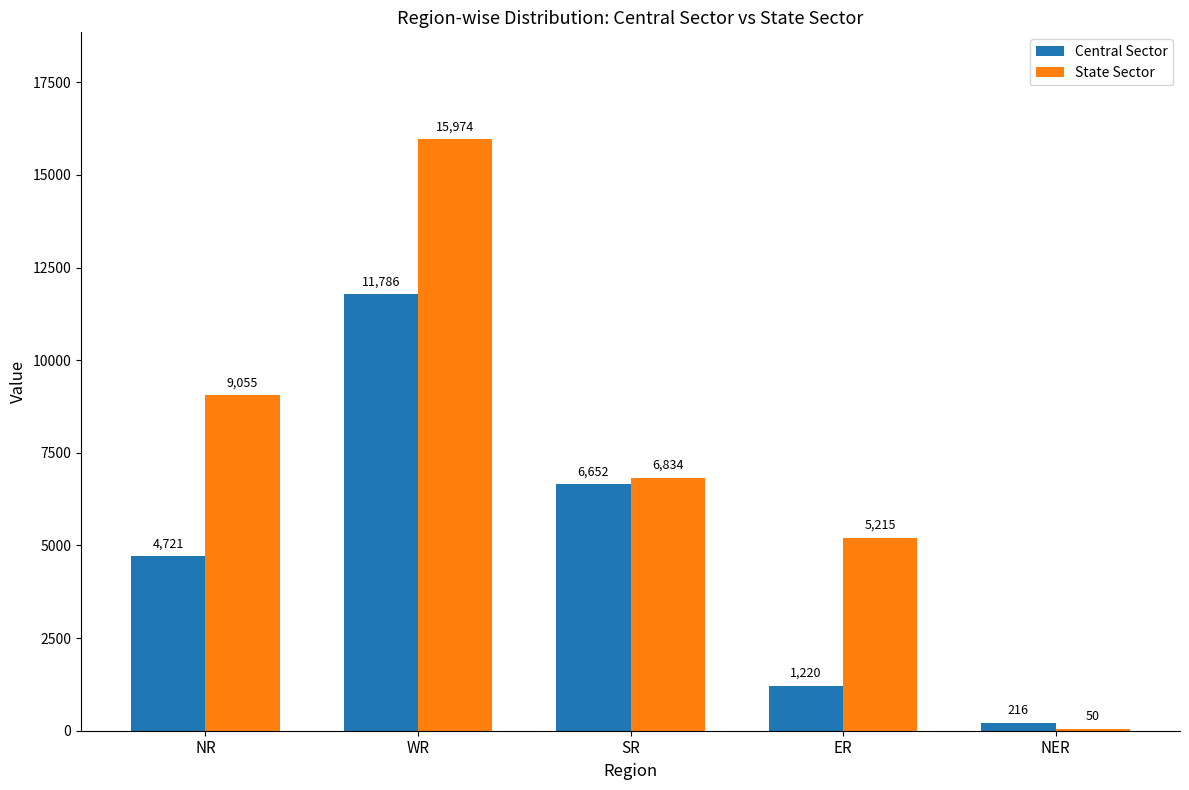

How many groups of bars are there?

5